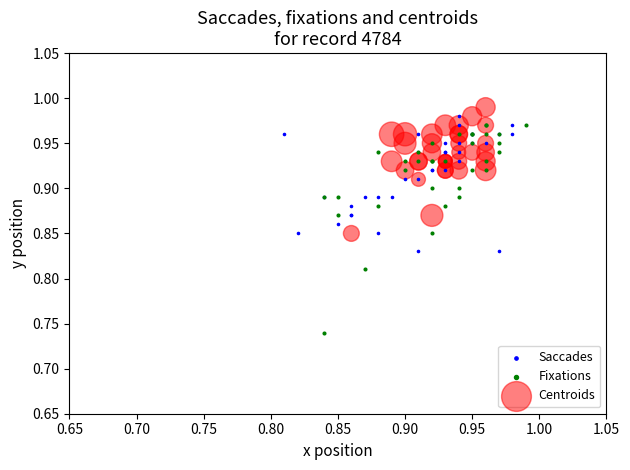

Which series has the widest spread of Y values?

Fixations